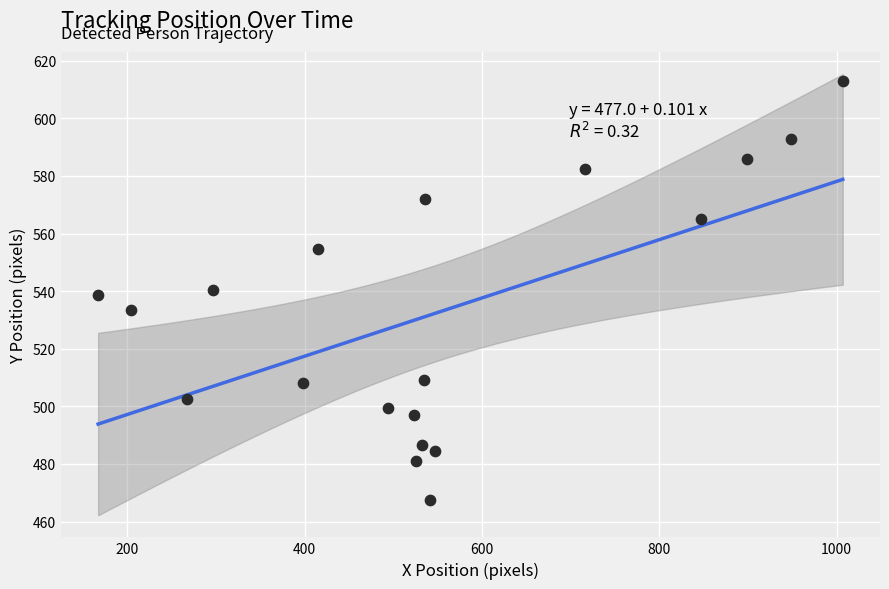

What is the range of Y values (max minus min)?

145.5